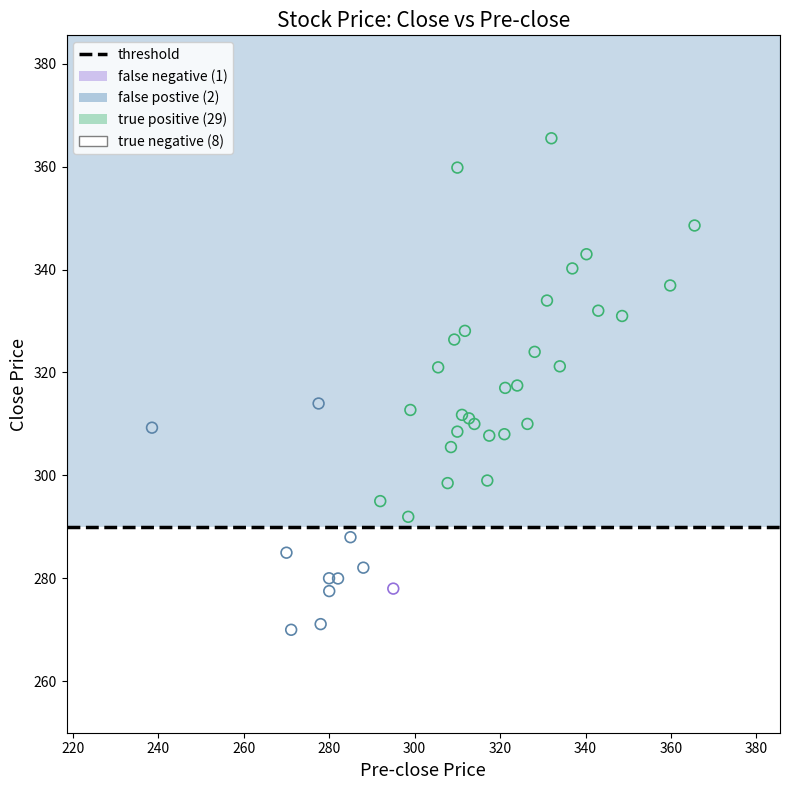

Which series reaches the minimum Y coordinate?

true negative (8)